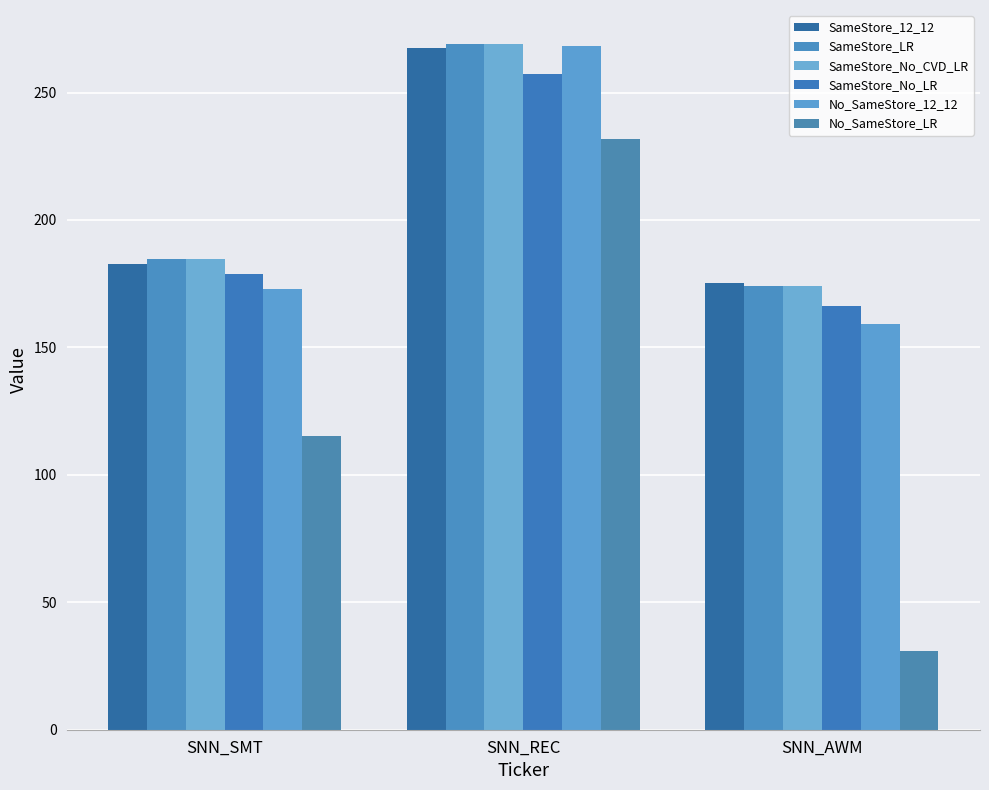

How many series are shown in this chart?

6